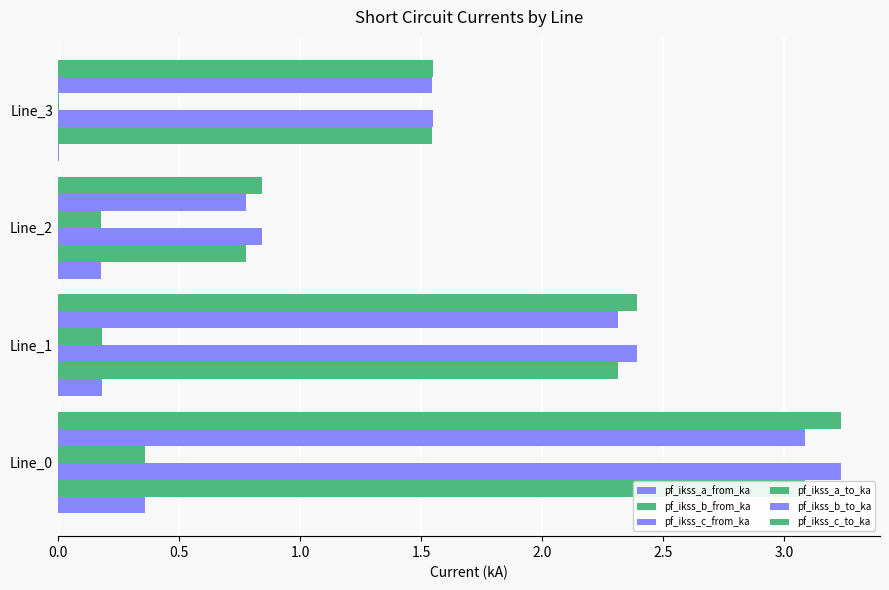

What are all the series names shown in the legend?

pf_ikss_a_from_ka, pf_ikss_b_from_ka, pf_ikss_c_from_ka, pf_ikss_a_to_ka, pf_ikss_b_to_ka, pf_ikss_c_to_ka